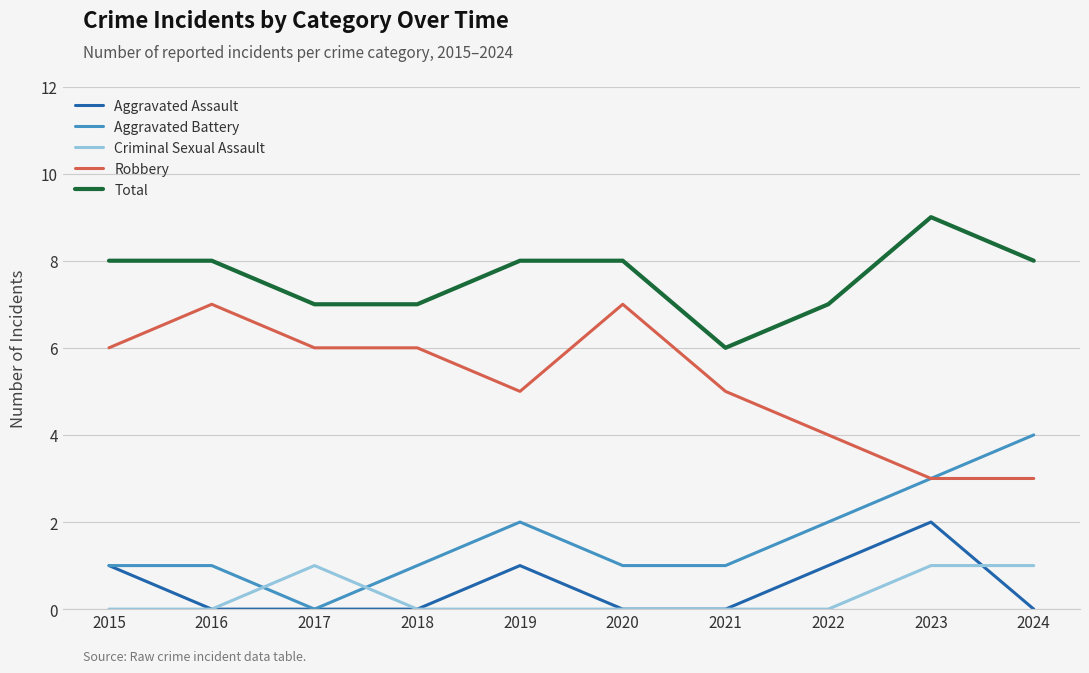

At which label does Total reach its peak?

2023